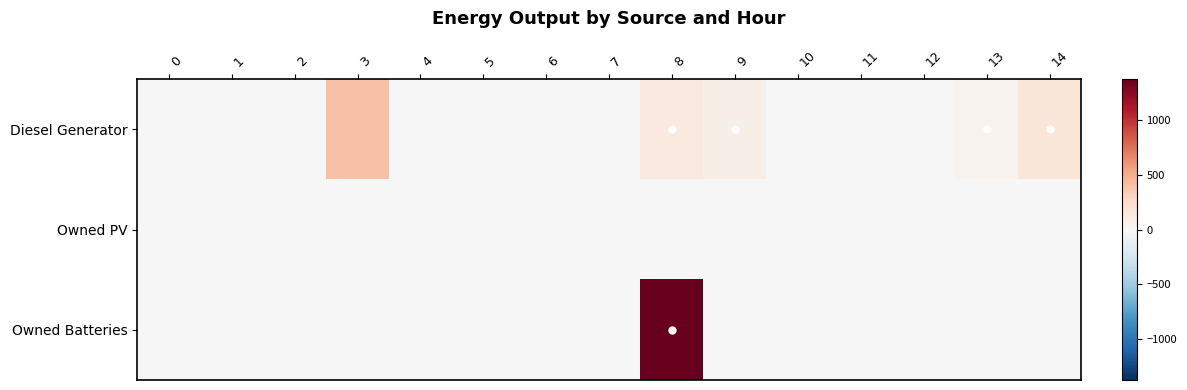

At how many categories does at least one series exceed 493?

1